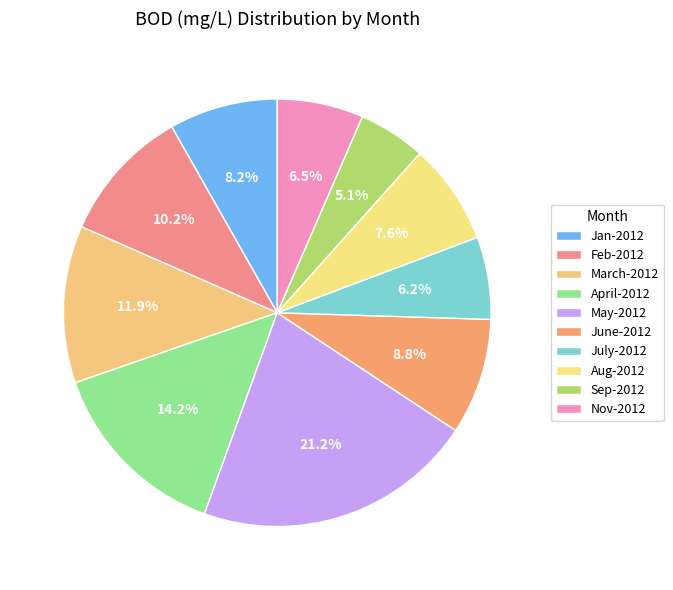

Count the number of slices in the pie.

10